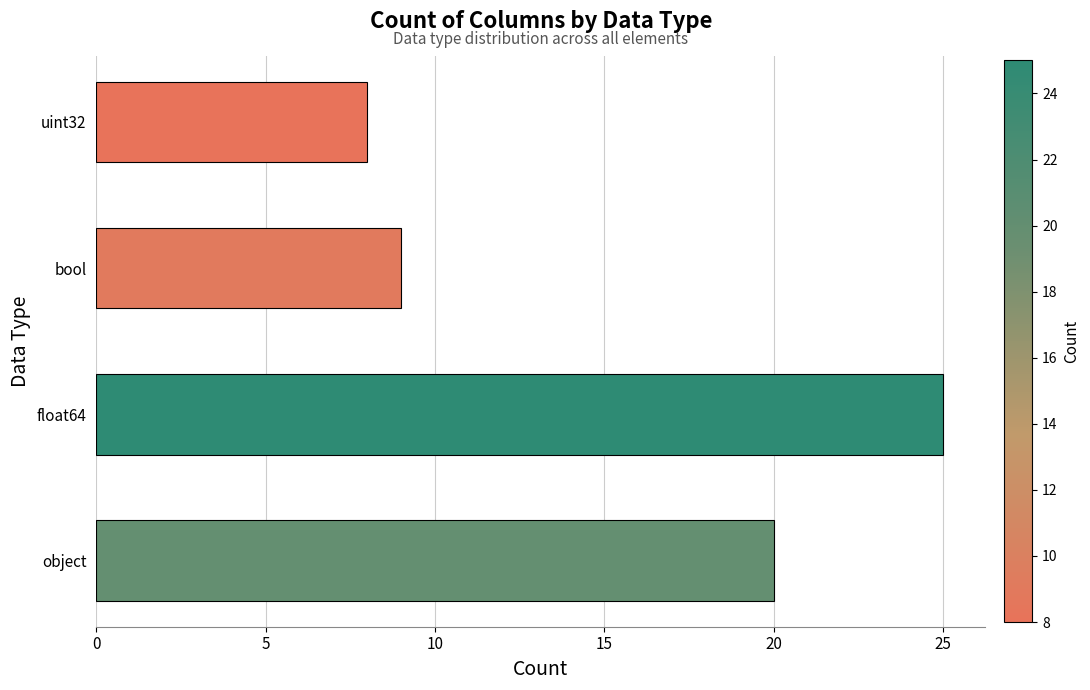

What is the approximate value at bool, to the nearest 5?

10